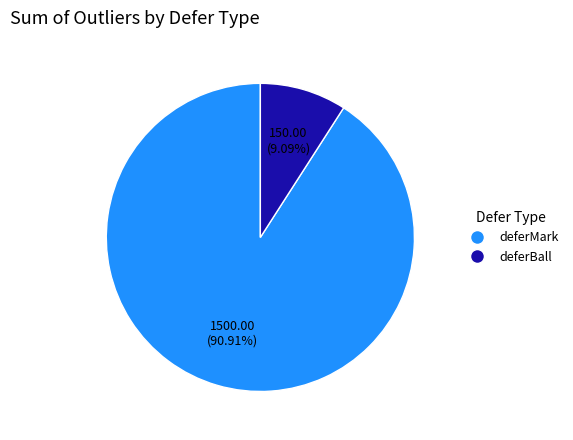

Is there any slice that represents more than half of the pie?

Yes